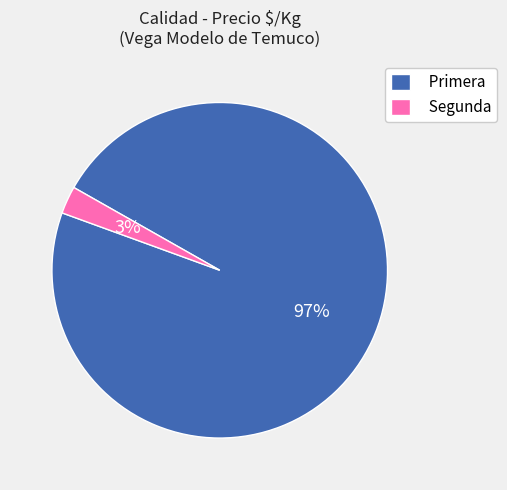

Which has a higher value, Segunda or Primera?

Primera